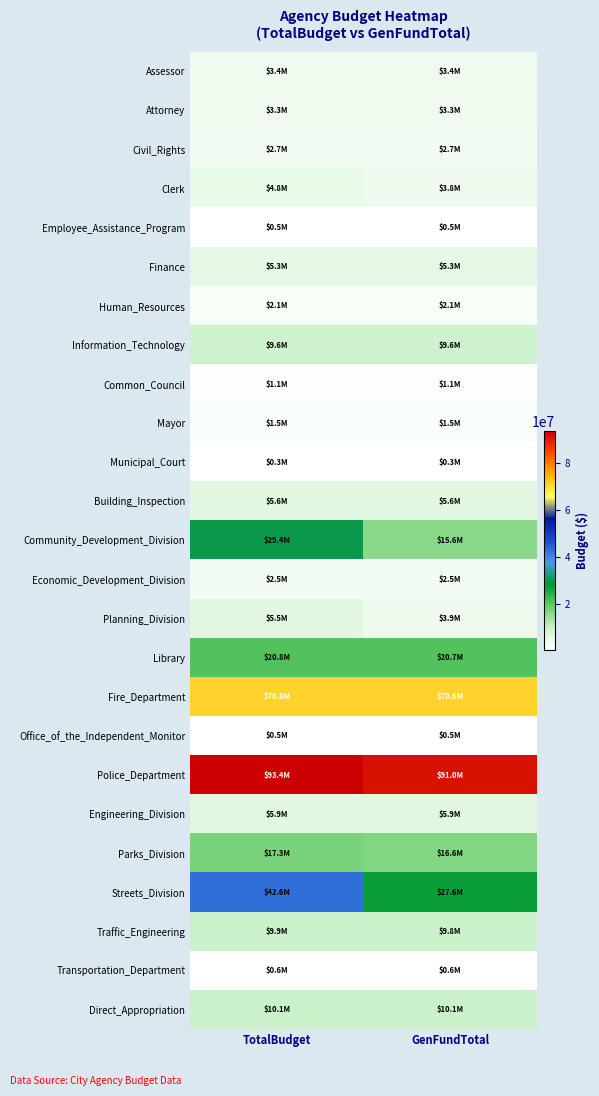

Reading left to right, what are all the values shown in this chart?

Assessor: TotalBudget=3406749	GenFundTotal=3406749
Attorney: TotalBudget=3277760	GenFundTotal=3277760
Civil_Rights: TotalBudget=2728229	GenFundTotal=2687389
Clerk: TotalBudget=4815272	GenFundTotal=3810472
Employee_Assistance_Program: TotalBudget=502281	GenFundTotal=502281
Finance: TotalBudget=5333063	GenFundTotal=5333063
Human_Resources: TotalBudget=2095920	GenFundTotal=2095920
Information_Technology: TotalBudget=9552148	GenFundTotal=9552148
Common_Council: TotalBudget=1130046	GenFundTotal=1130046
Mayor: TotalBudget=1539364	GenFundTotal=1539364
Municipal_Court: TotalBudget=311596	GenFundTotal=311596
Building_Inspection: TotalBudget=5630509	GenFundTotal=5630509
Community_Development_Division: TotalBudget=29421023	GenFundTotal=15594407
Economic_Development_Division: TotalBudget=2500710	GenFundTotal=2500710
Planning_Division: TotalBudget=5475588	GenFundTotal=3922356
Library: TotalBudget=20757477	GenFundTotal=20748477
Fire_Department: TotalBudget=70753777	GenFundTotal=70567692
Office_of_the_Independent_Monitor: TotalBudget=509420	GenFundTotal=509420
Police_Department: TotalBudget=93398952	GenFundTotal=91033353
Engineering_Division: TotalBudget=5926844	GenFundTotal=5926844
Parks_Division: TotalBudget=17300667	GenFundTotal=16616412
Streets_Division: TotalBudget=42567351	GenFundTotal=27567351
Traffic_Engineering: TotalBudget=9898878	GenFundTotal=9796878
Transportation_Department: TotalBudget=606048	GenFundTotal=606048
Direct_Appropriation: TotalBudget=10076416	GenFundTotal=10076416